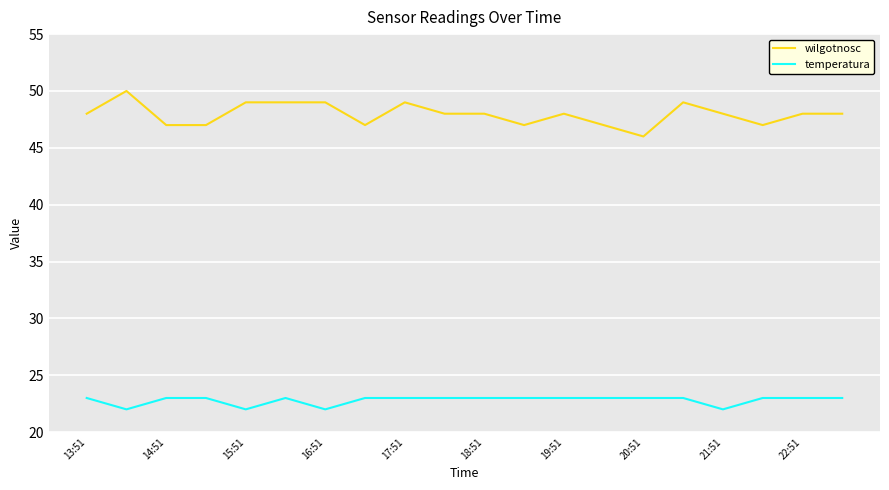

Which series has the largest range (max minus min)?

wilgotnosc